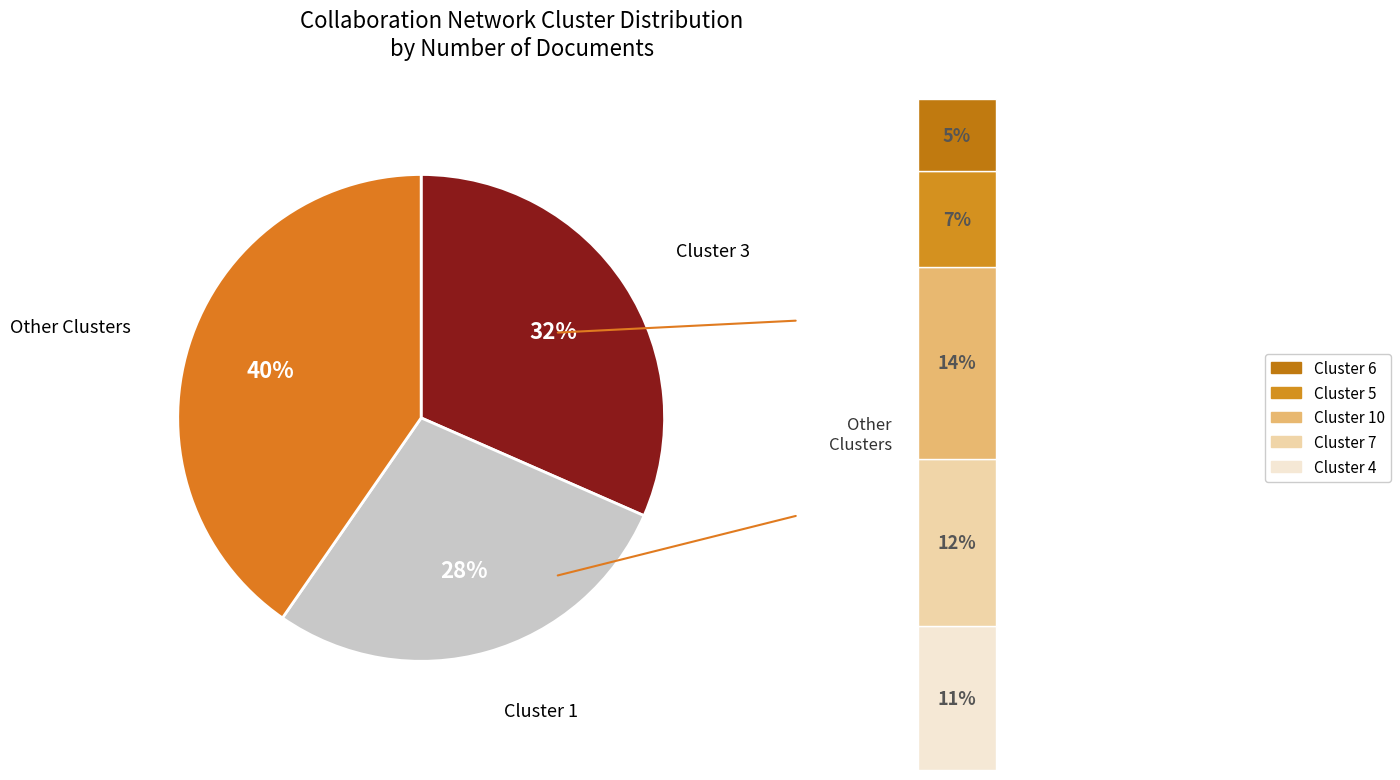

Is it true that 11 is 1% of the pie?

False